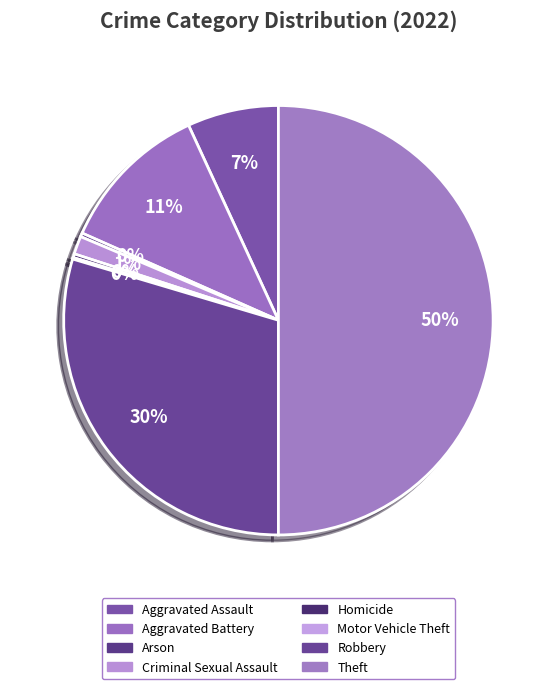

To the nearest percent, what is the combined percentage of Criminal Sexual Assault and Robbery?

31%